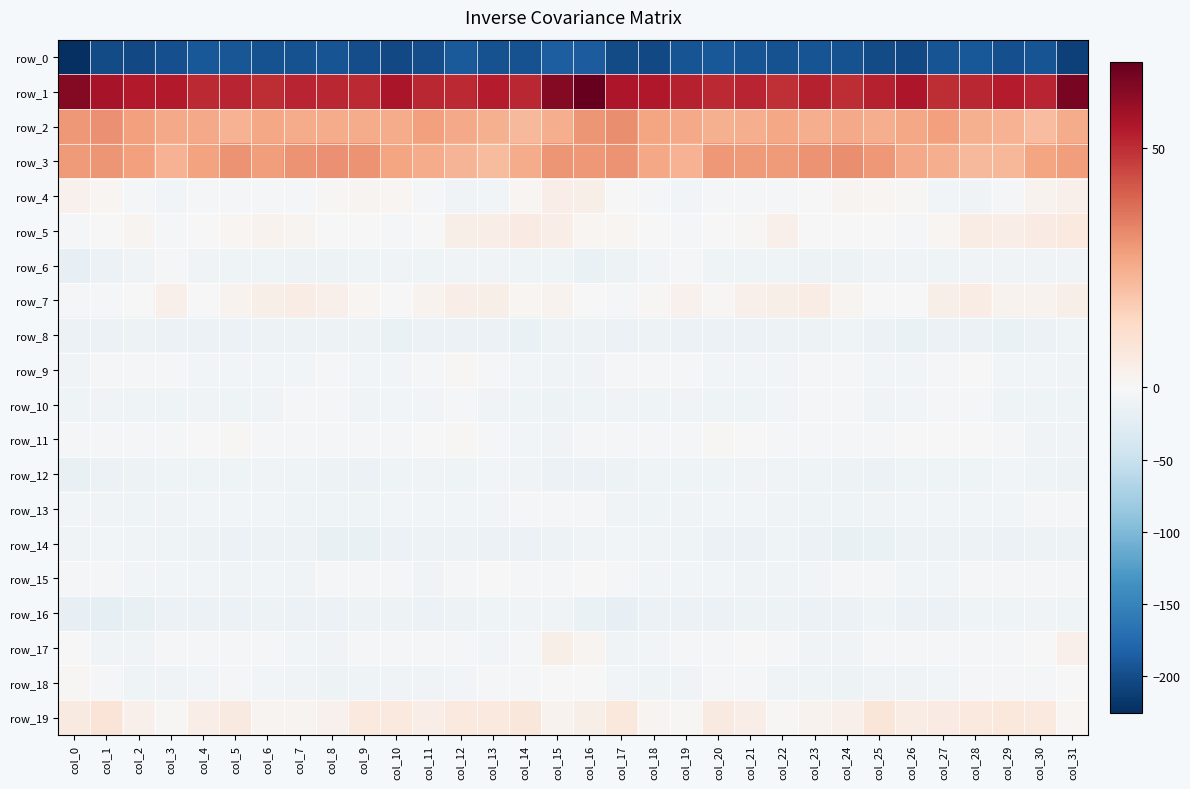

What is the difference between the maximum and minimum values in the row_1 series?

18.0